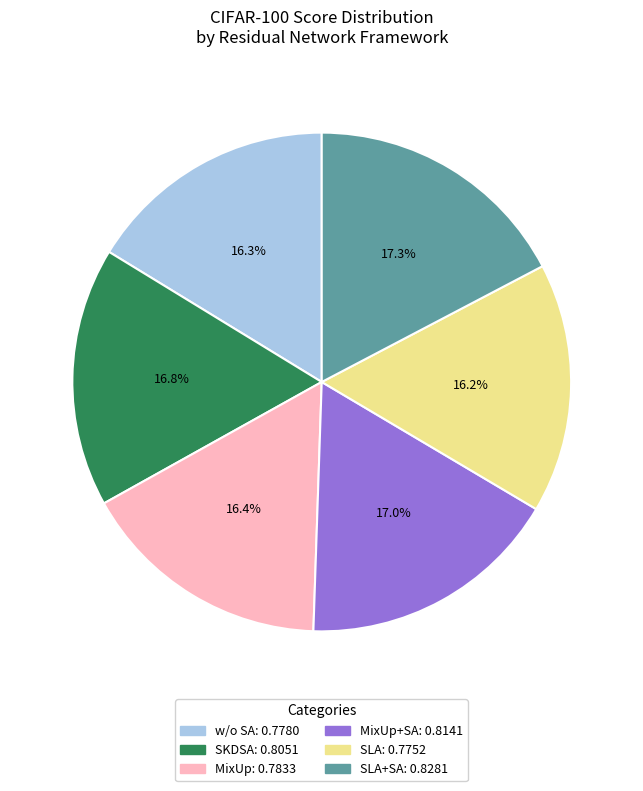

Is there a majority slice in this chart?

No